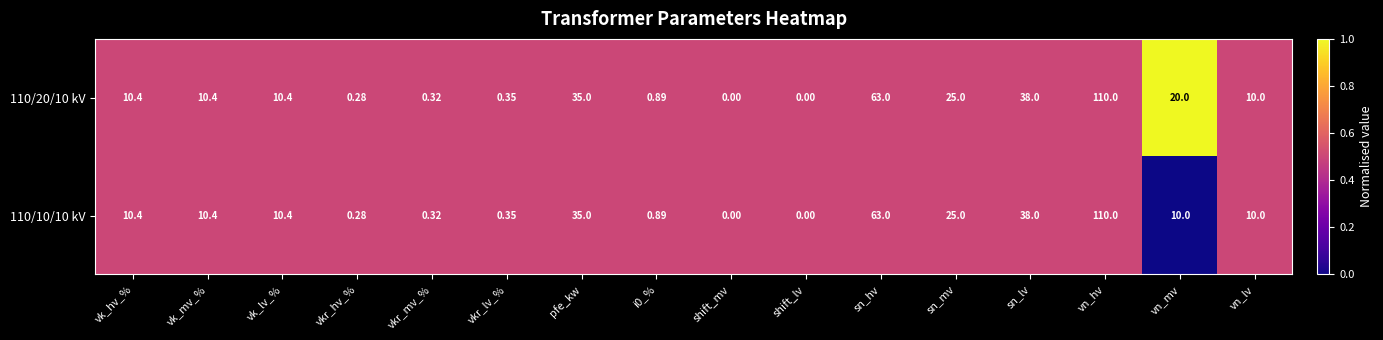

At which label does 110/10/10 kV reach its peak?

vn_hv